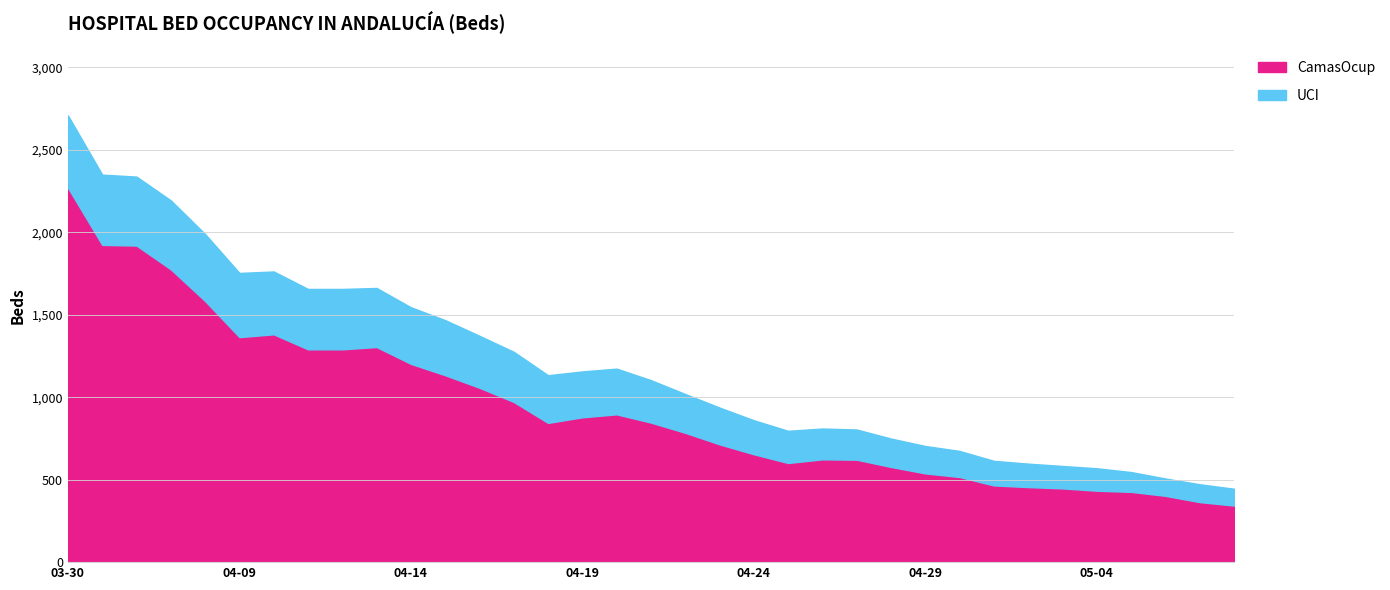

What is the difference between the maximum and minimum values in the CamasOcup series?

1927